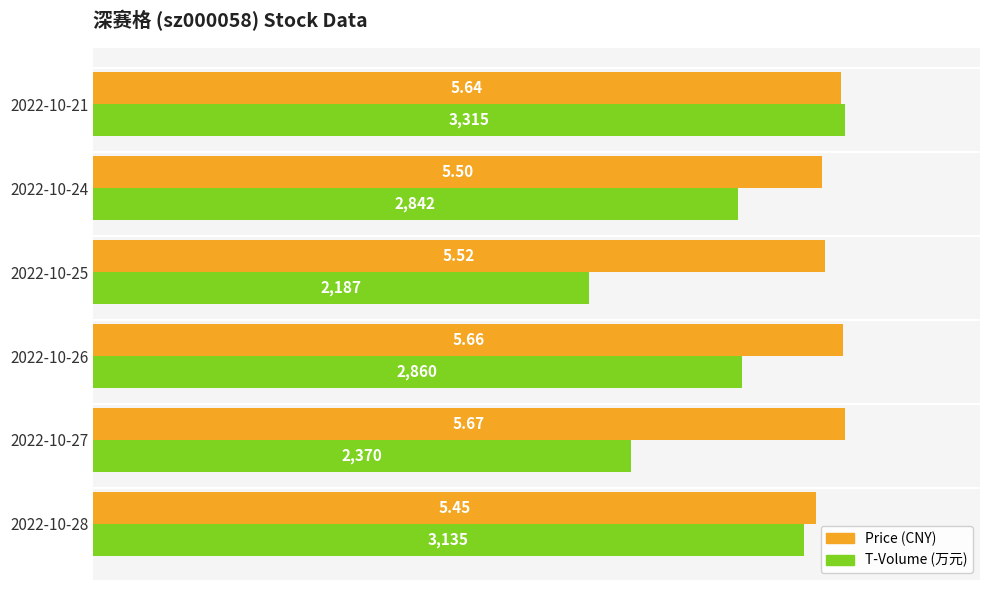

Is it true that price equals 0.6 at 2022-10-27?

False